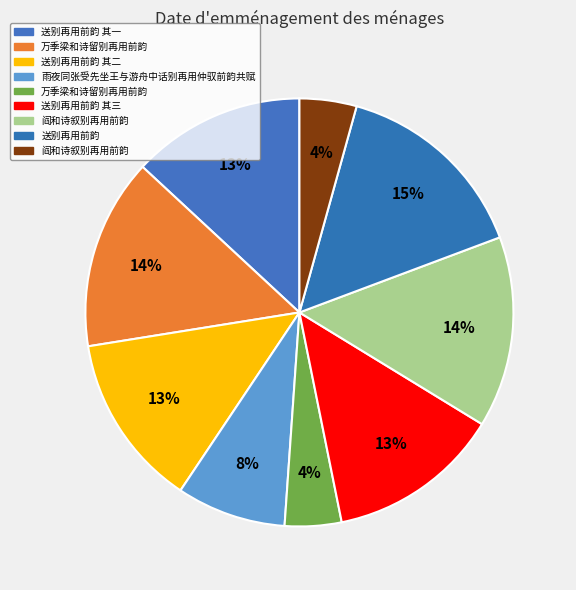

What is the largest slice in the pie chart?

送别再用前韵